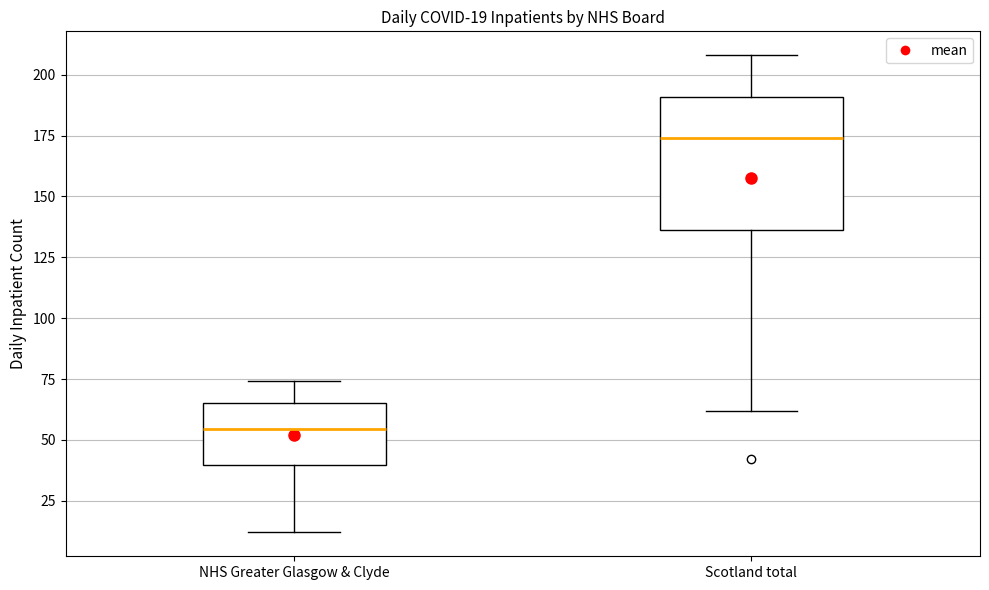

Which box's median line is the highest?

Scotland total